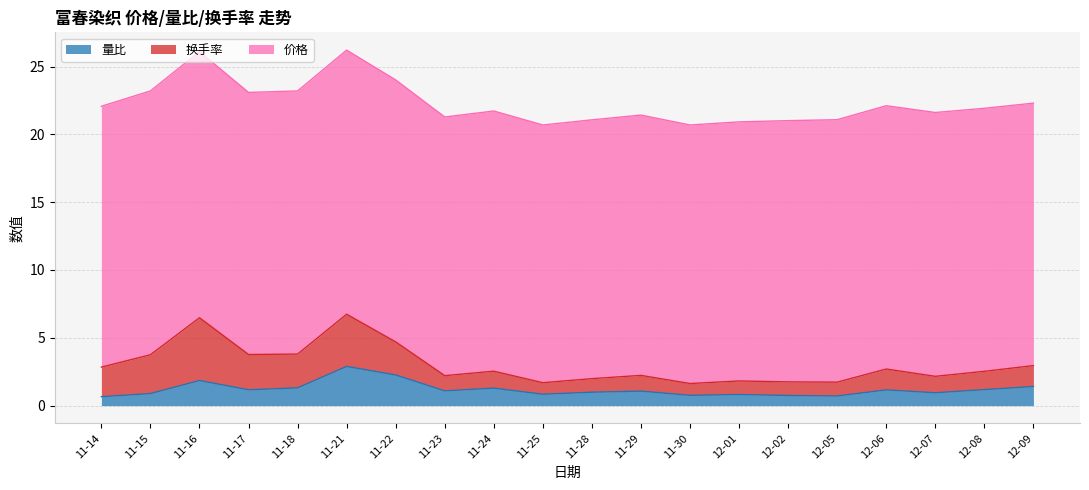

Reading left to right, what are all the values shown in this chart?

量比: 0.7	0.9	1.9	1.2	1.3	2.9	2.3	1.1	1.3	0.8	1.0	1.1	0.8	0.8	0.8	0.7	1.2	0.9	1.2	1.4
换手率: 2.2	2.9	4.6	2.6	2.5	3.9	2.4	1.1	1.2	0.8	1.0	1.2	0.9	1.0	1.0	1.0	1.5	1.2	1.4	1.5
价格: 19.2	19.4	19.6	19.3	19.4	19.5	19.3	19.1	19.2	19.0	19.1	19.2	19.1	19.1	19.3	19.4	19.4	19.4	19.4	19.4